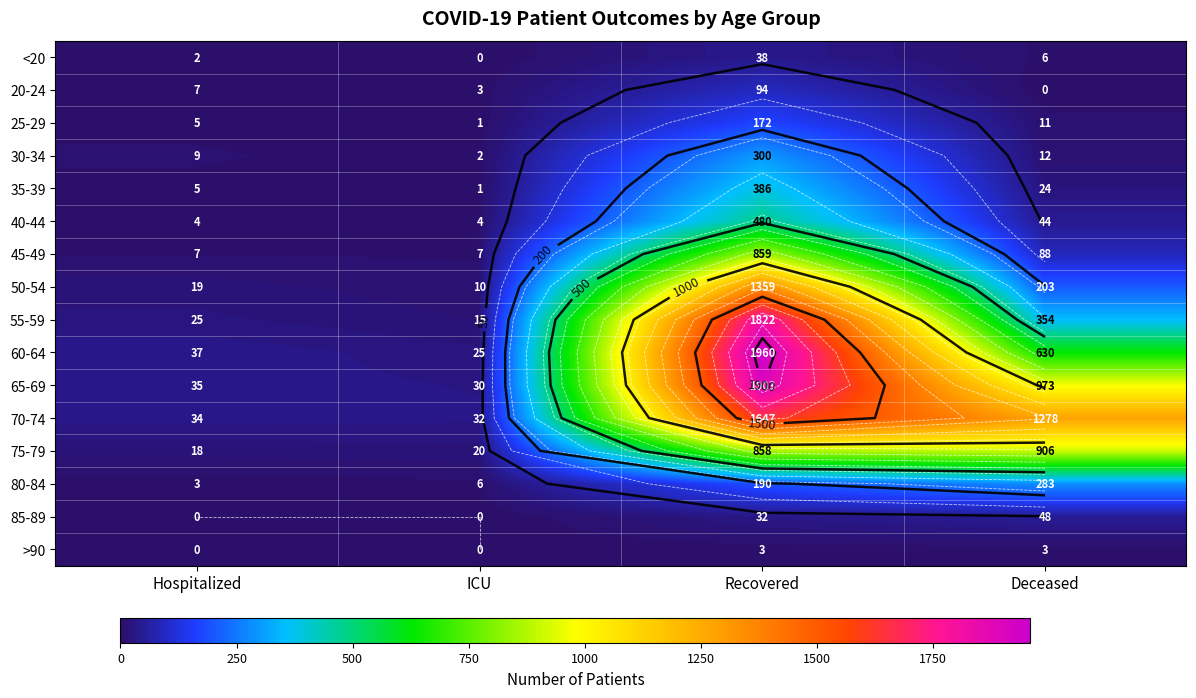

Where is 25-29 nearest to the value 86?

Deceased